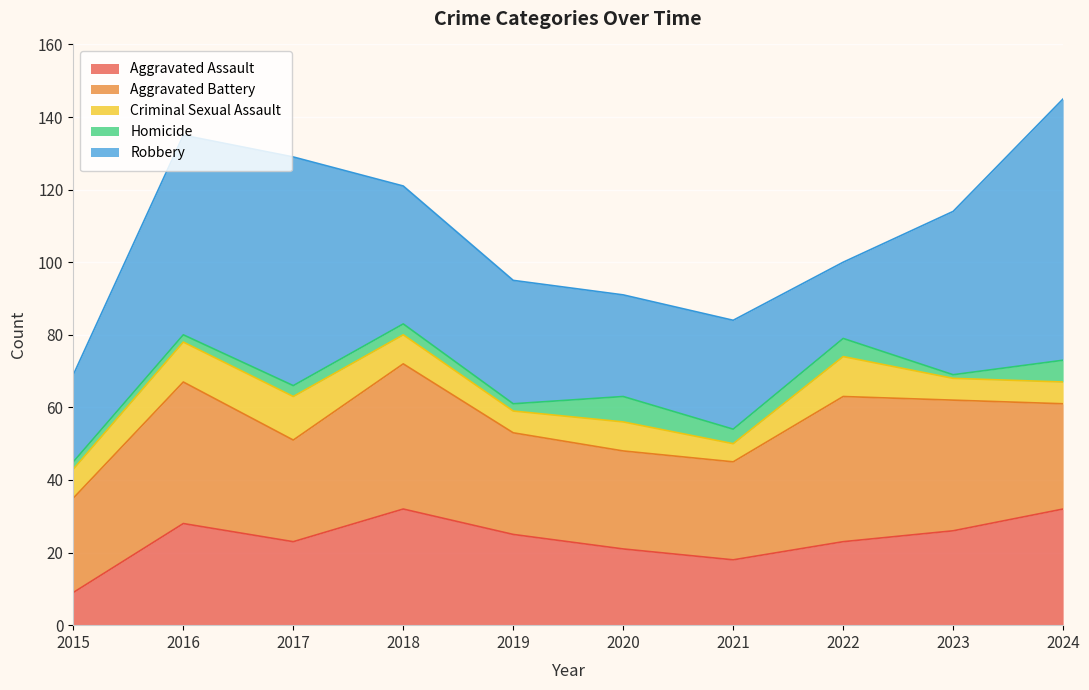

What is the value of the Aggravated Battery point at the 1st from the left?

26